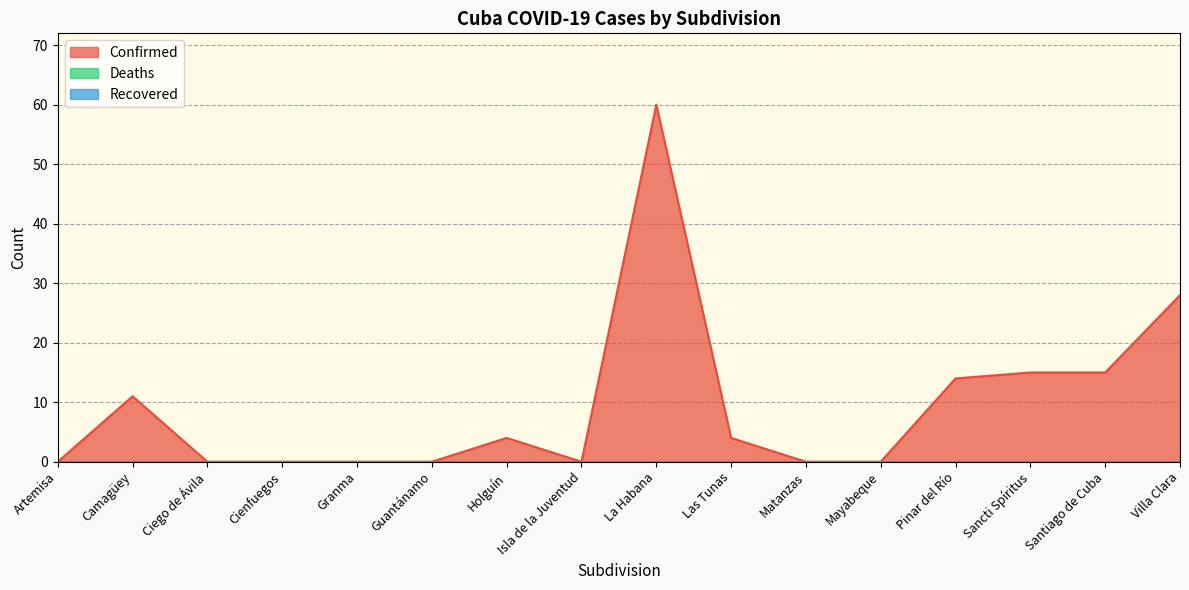

True or false: Recovered and Deaths intersect in this chart.

False